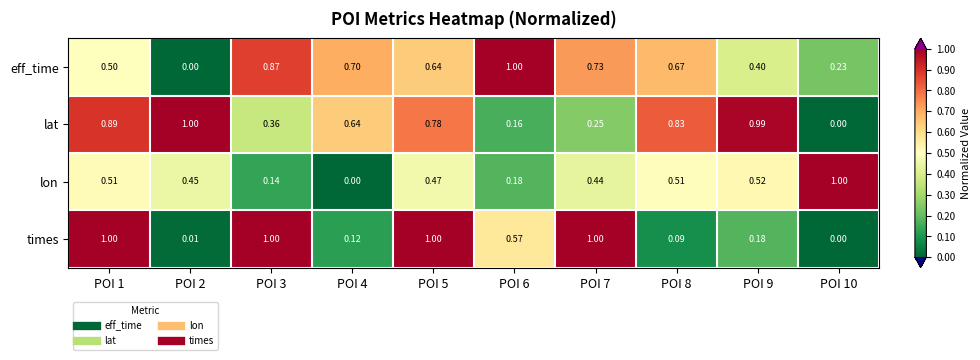

At POI 1, list the series in order from largest to smallest.

times, lat, lon, eff_time